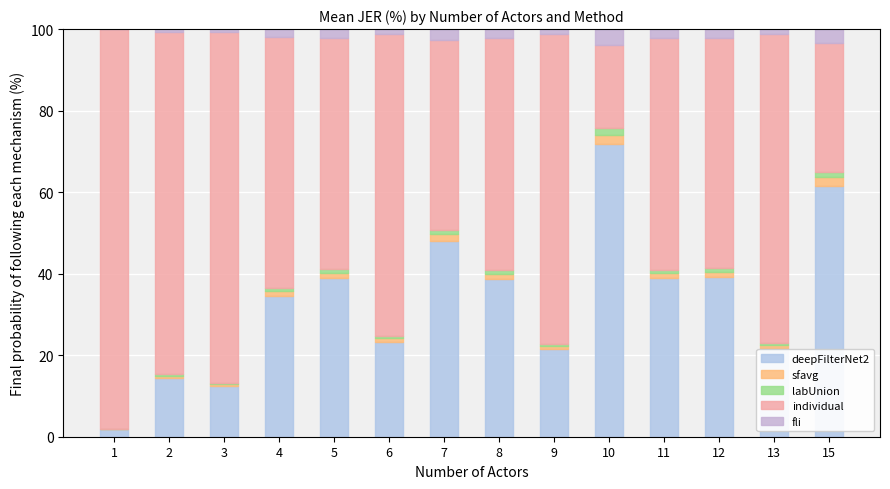

How many values in the deepFilterNet2 series exceed 38?

7